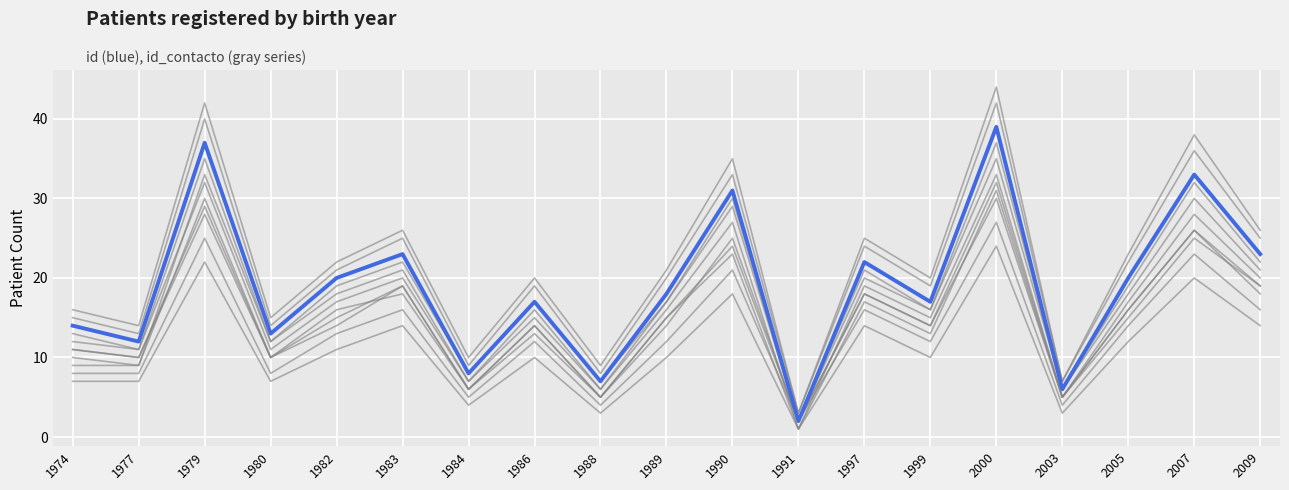

Where is id_contacto nearest to the value 16?

1982